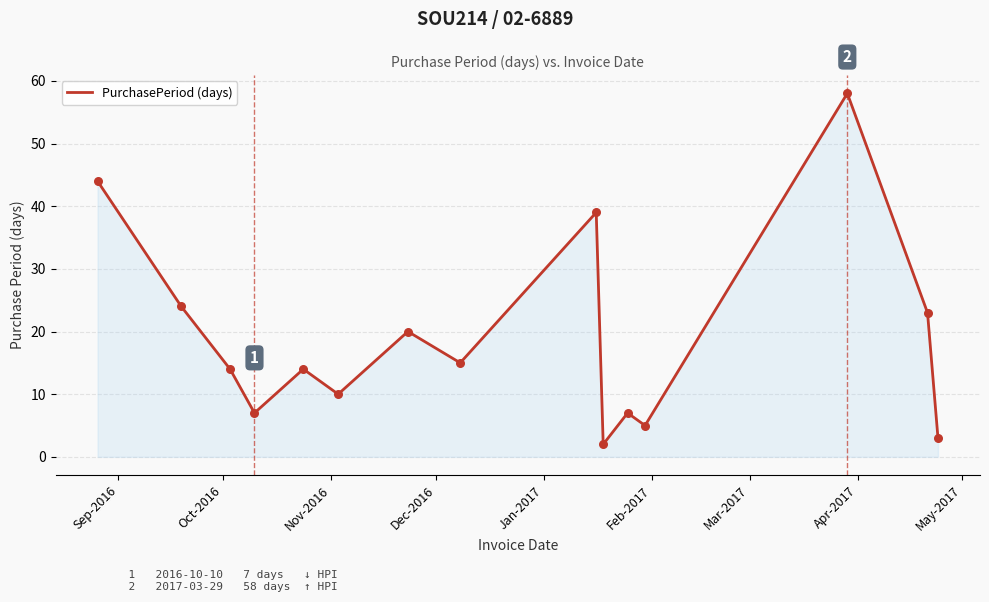

What is the maximum value shown in the chart?

58